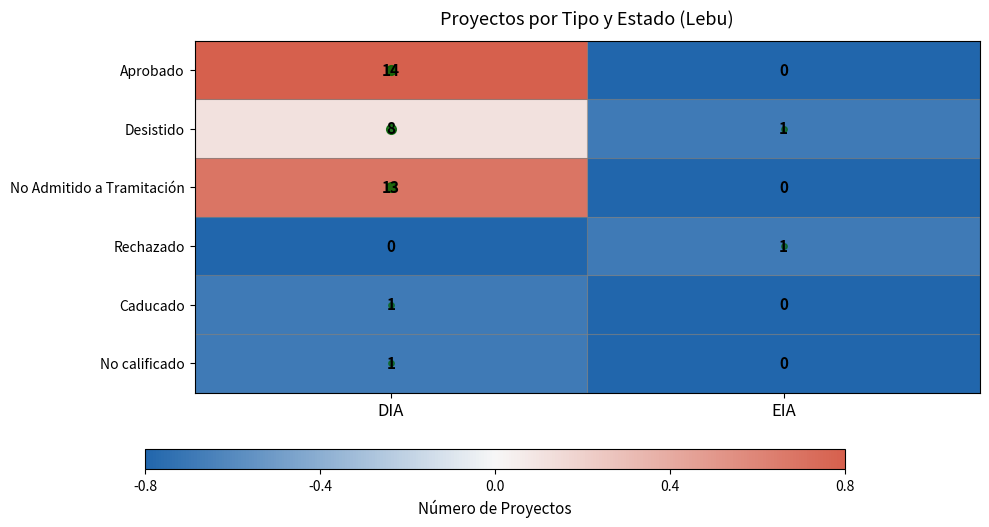

Which series has the largest total across all categories?

Aprobado